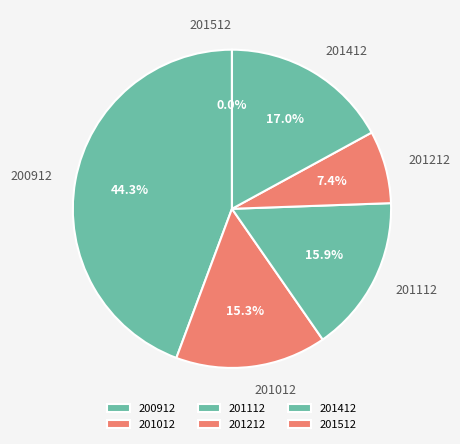

The 201012 slice represents 15% of the pie. True or false?

True